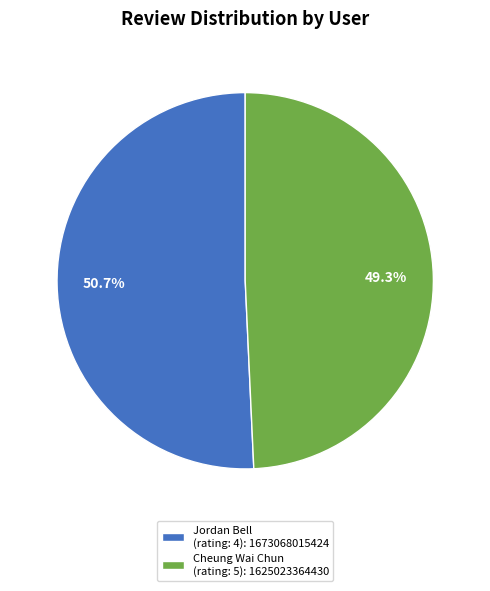

What is the ratio of the value at Cheung Wai Chun (rating: 5): 1625023364430 to the value at Jordan Bell (rating: 4): 1673068015424?

1.0